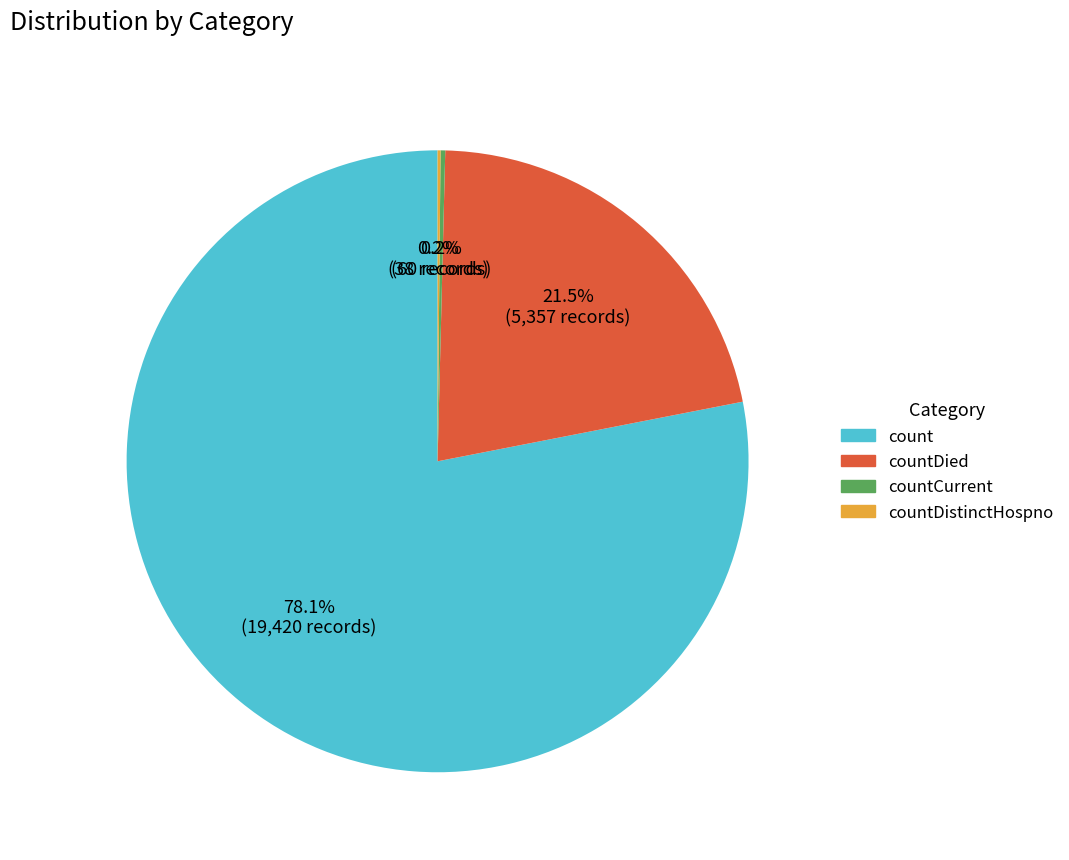

Does any single category account for the majority?

Yes